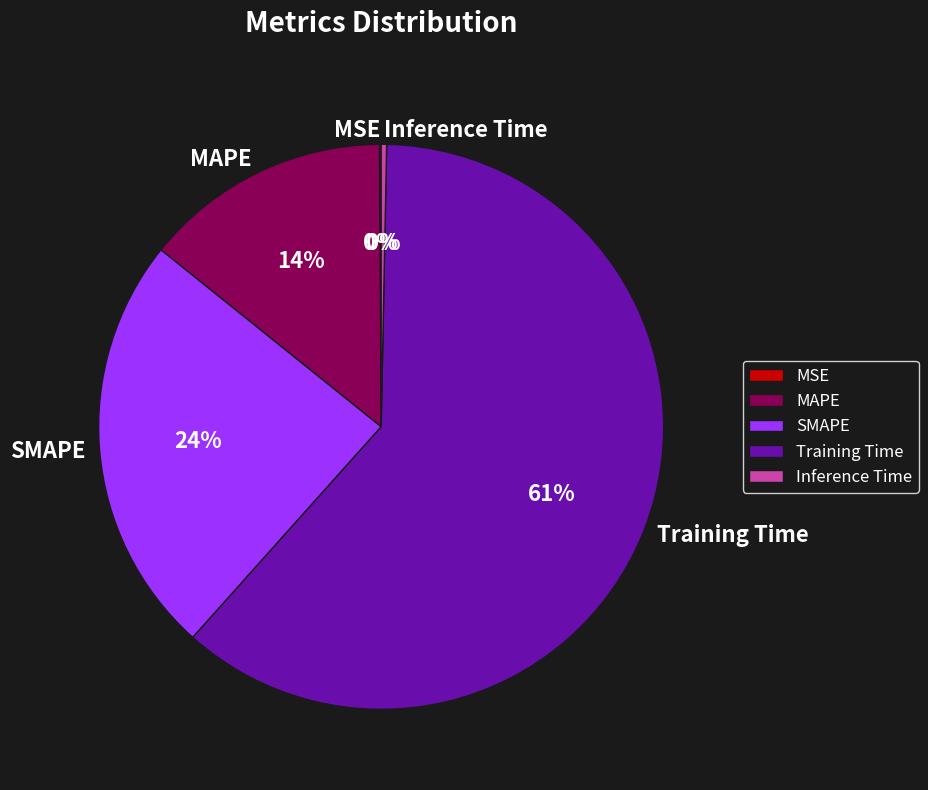

Which has a higher value, Training Time or Inference Time?

Training Time